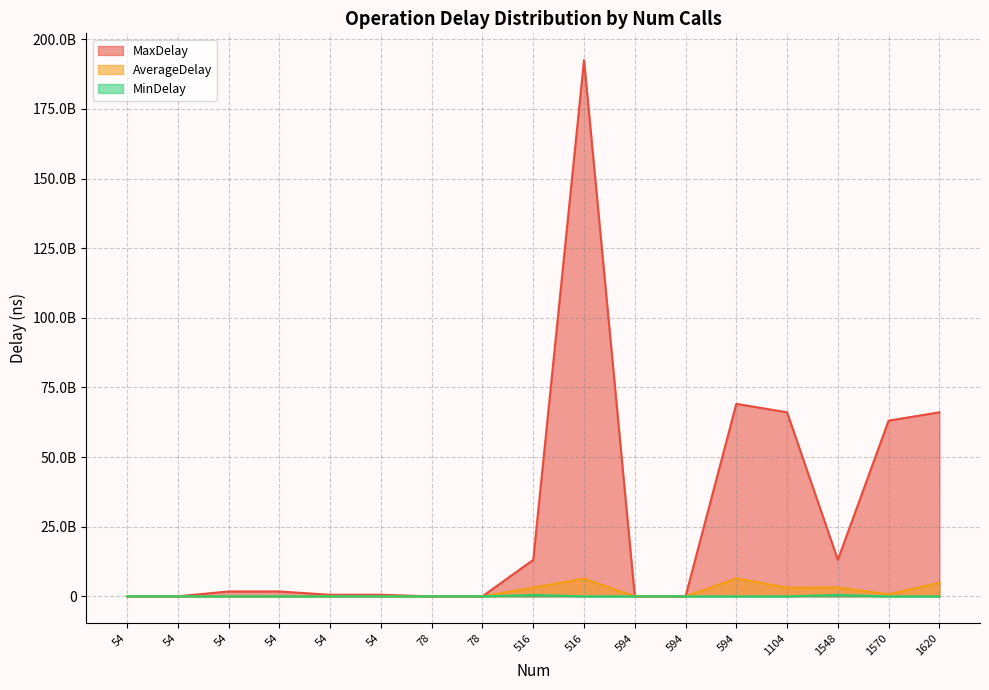

What are all the series names shown in the legend?

MaxDelay, AverageDelay, MinDelay